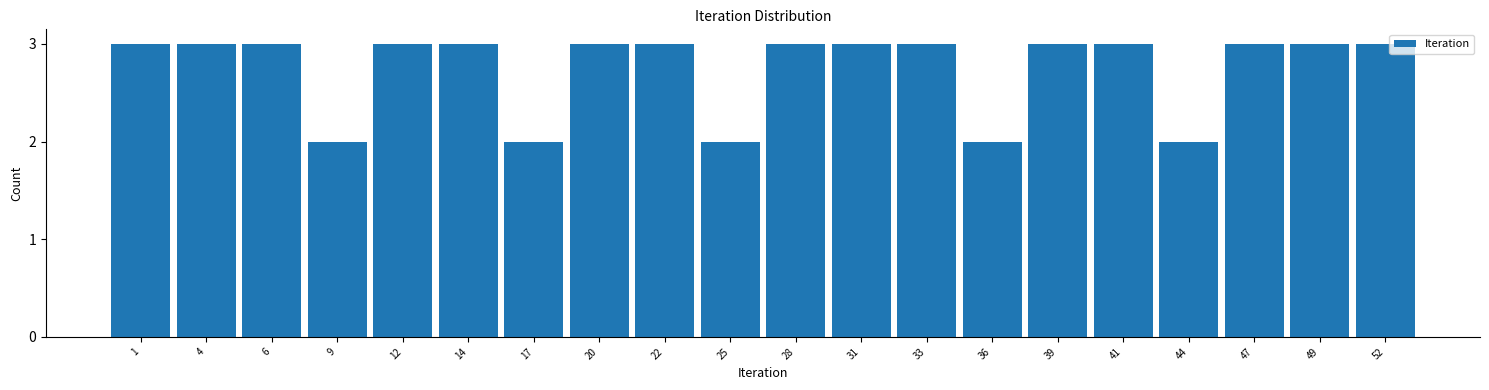

Reading left to right, list all the values displayed in this chart.

3	3	3	2	3	3	2	3	3	2	3	3	3	2	3	3	2	3	3	3